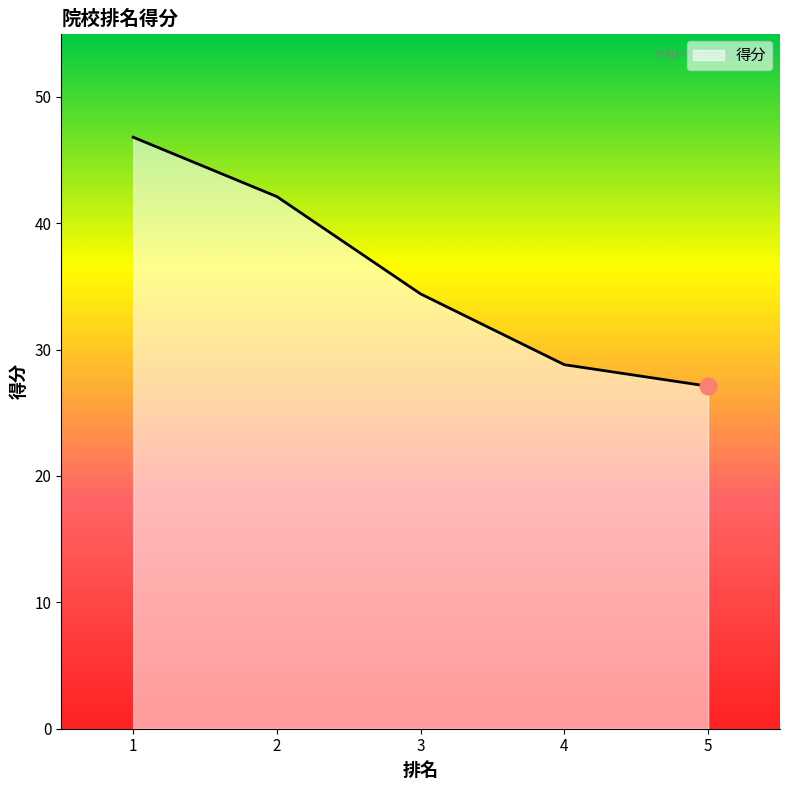

True or false: there are more than 0 points higher than both neighbors.

False